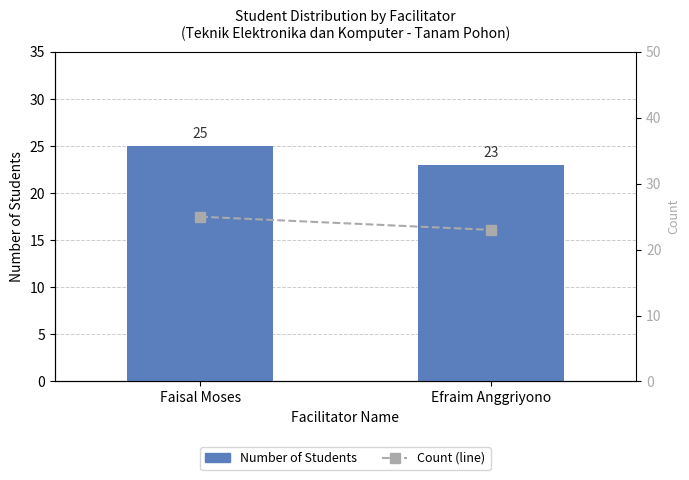

Reading left to right, list all the values displayed in this chart.

Number of Students: Faisal Moses=25	Efraim Anggriyono=23
Count (line): Faisal Moses=25	Efraim Anggriyono=23